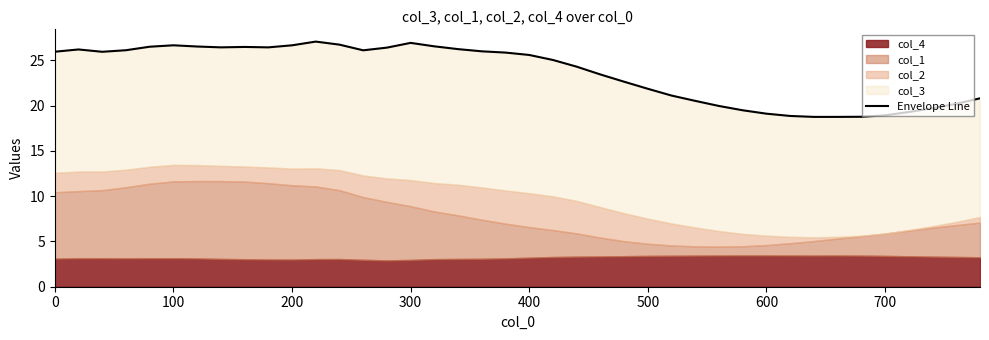

True or false: the data has more than 0 interior local peaks.

True